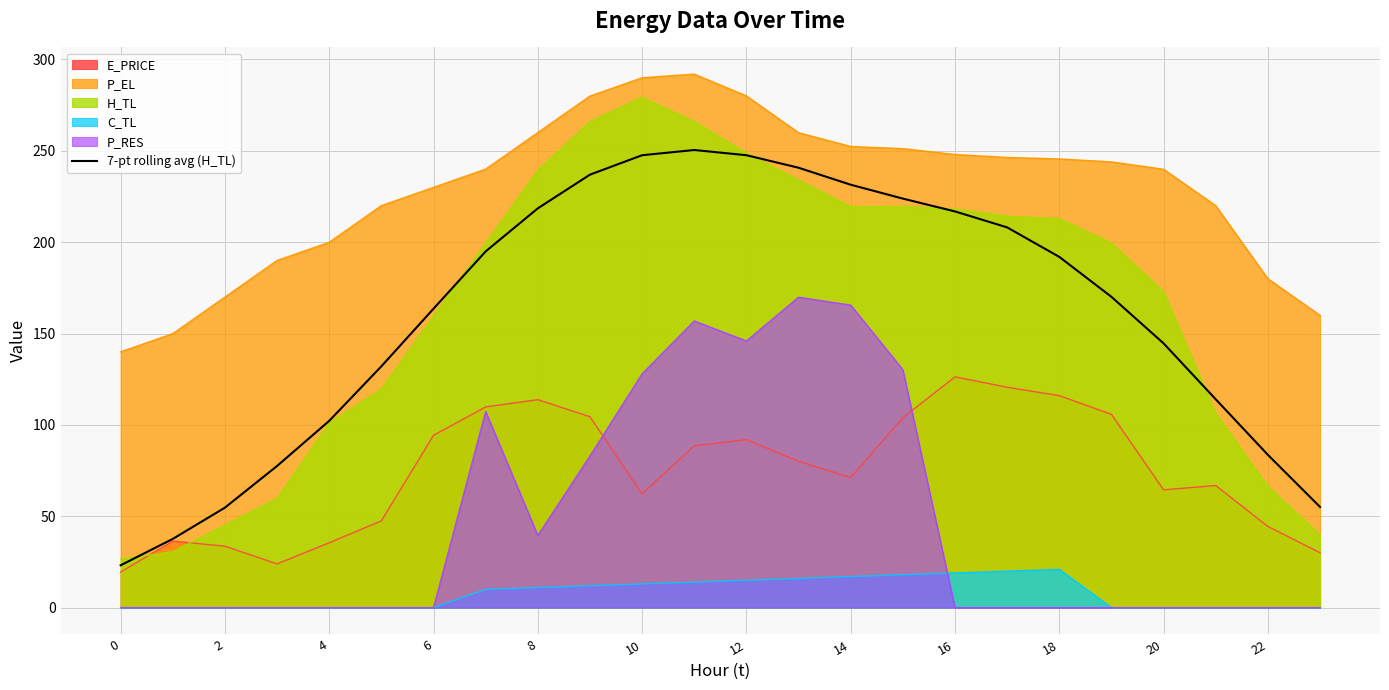

Does the chart have visible grid lines?

Yes